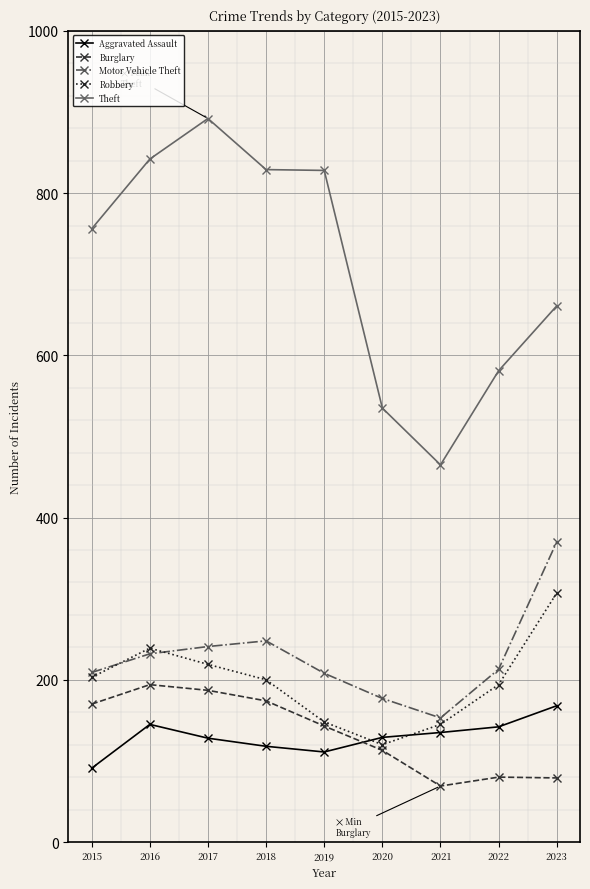

How many data points does each series have?

9